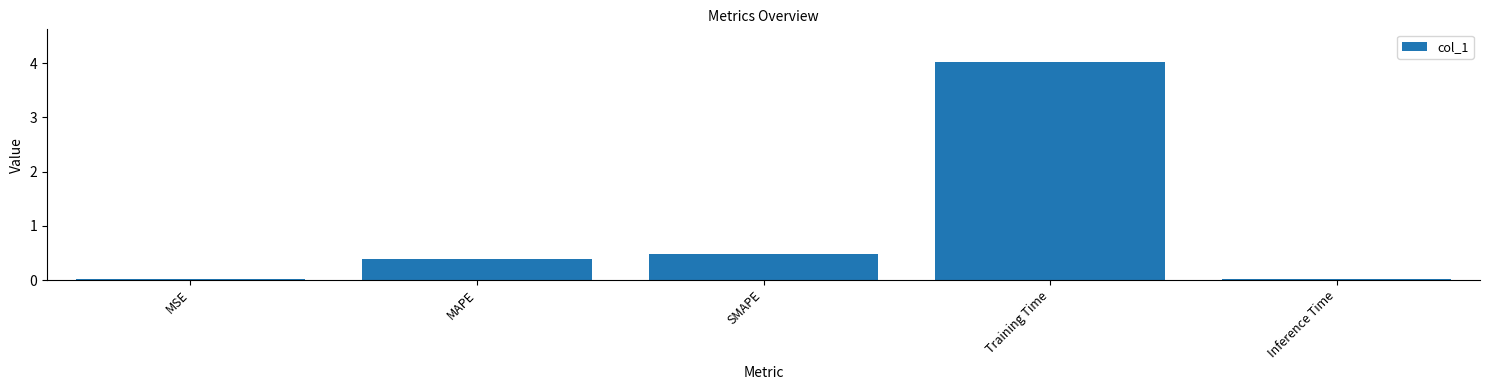

Which has a higher value, Training Time or SMAPE?

Training Time